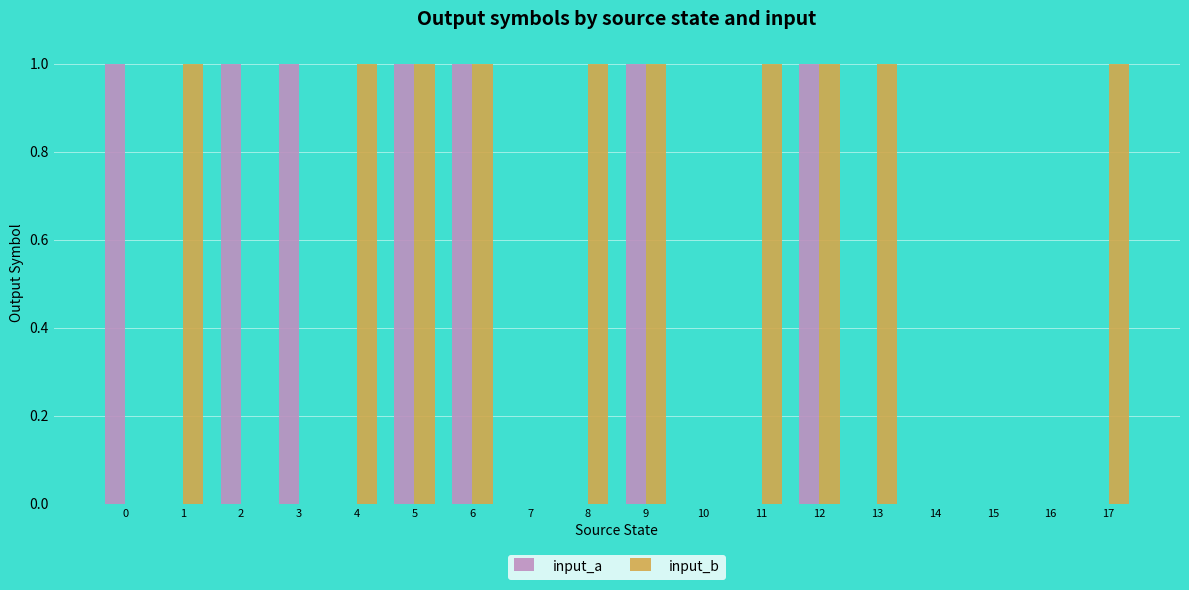

Reading right to left, transcribe all the data shown in this chart.

input_a: 17=0	16=0	15=0	14=0	13=0	12=1	11=0	10=0	9=1	8=0	7=0	6=1	5=1	4=0	3=1	2=1	1=0	0=1
input_b: 17=1	16=0	15=0	14=0	13=1	12=1	11=1	10=0	9=1	8=1	7=0	6=1	5=1	4=1	3=0	2=0	1=1	0=0